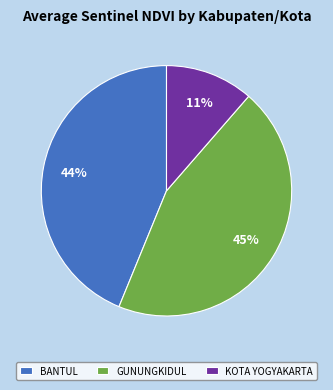

Combined, do KOTA YOGYAKARTA and BANTUL account for over 50%?

Yes